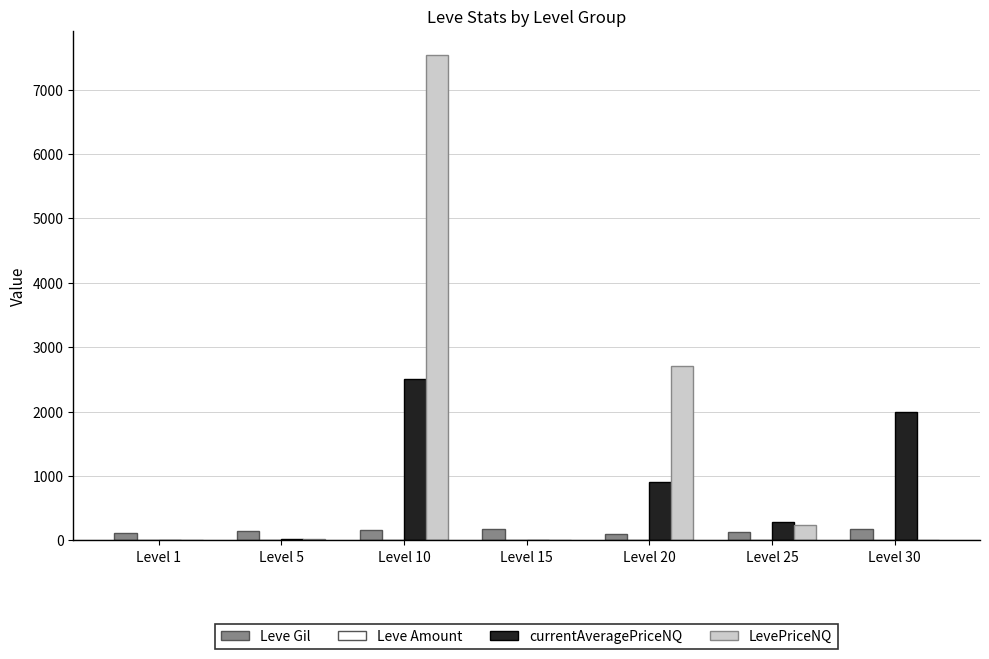

The value of Leve Gil at Level 5 is 140.0. True or false?

True